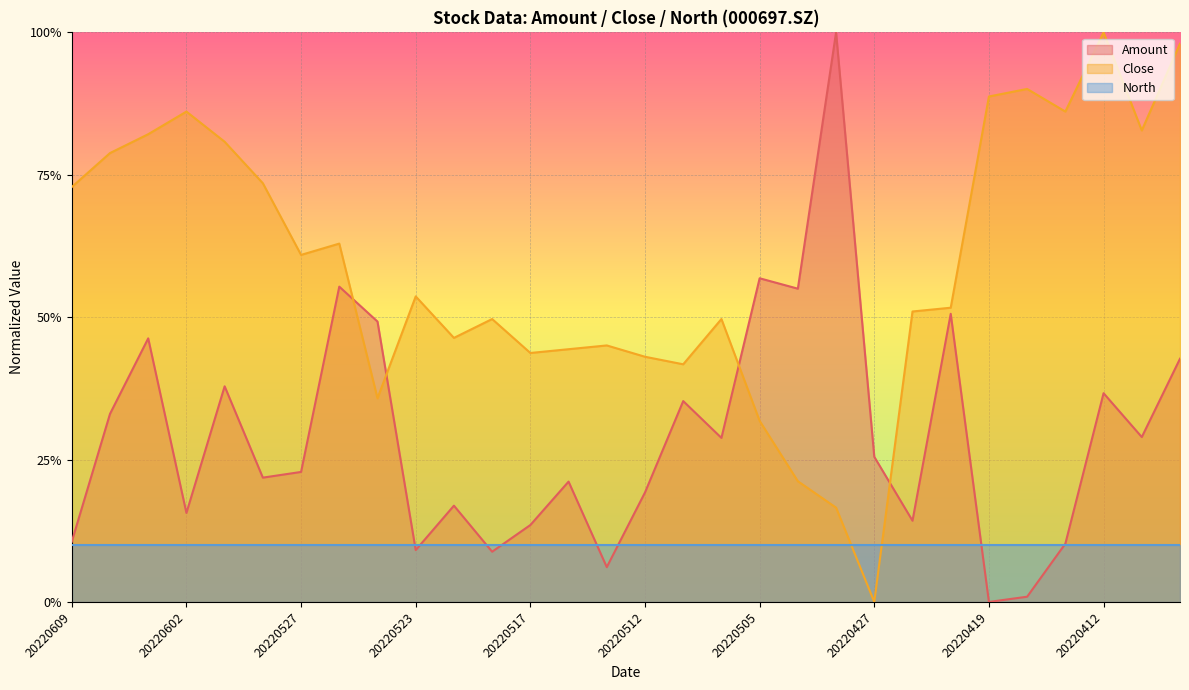

In Close, how many points are lower than both neighbors (excluding endpoints)?

8